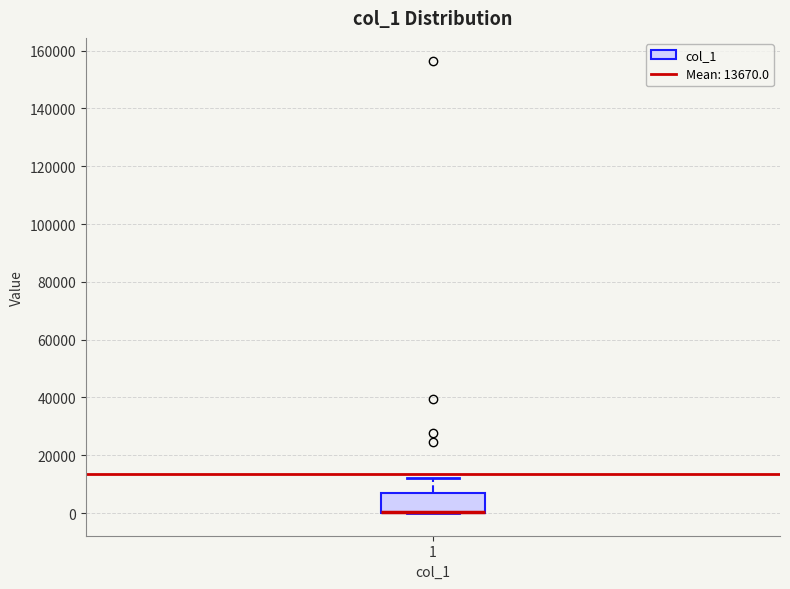

Where is the upper edge of the box at x = 1 on the y-axis? The values are not printed on the chart, so give them approximately, as read against the axis.

6000